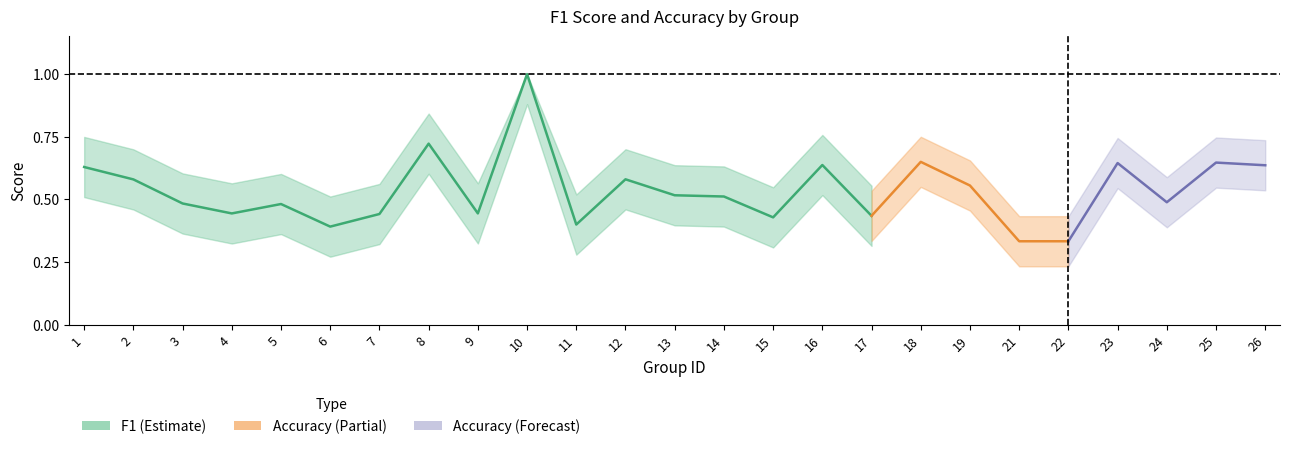

Does the chart have visible grid lines?

No